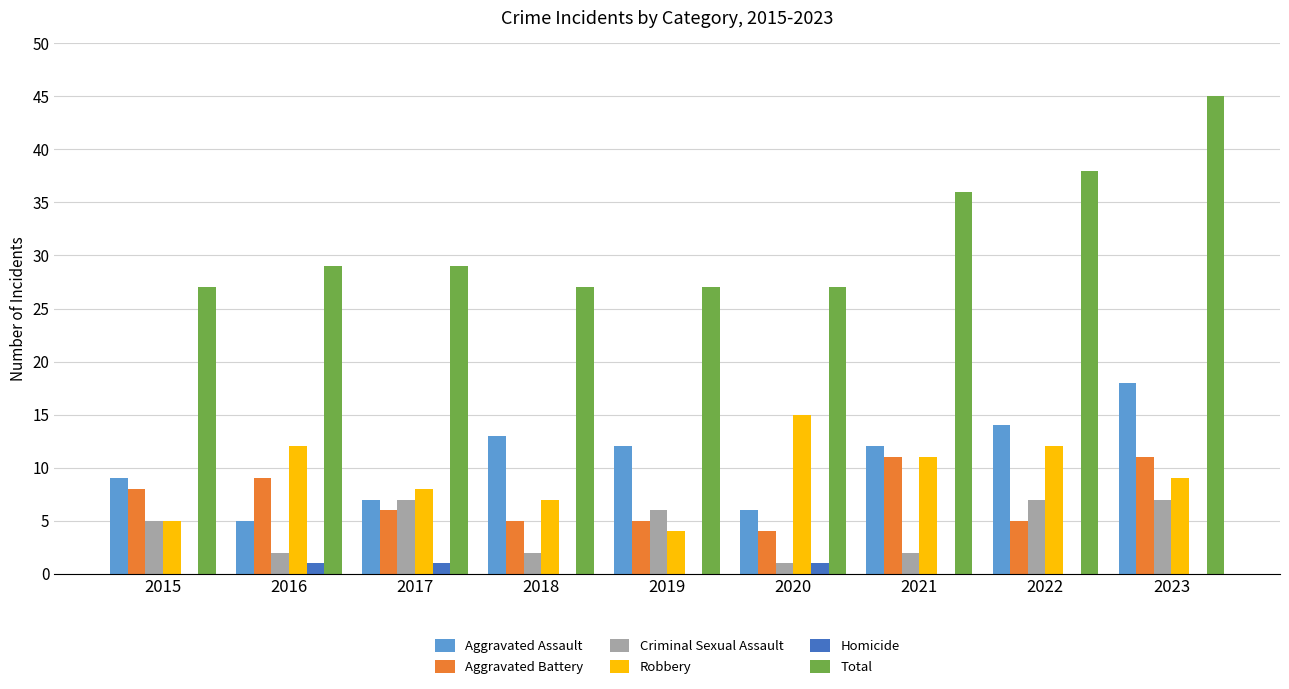

Which category has the highest value in the Total series?

2023